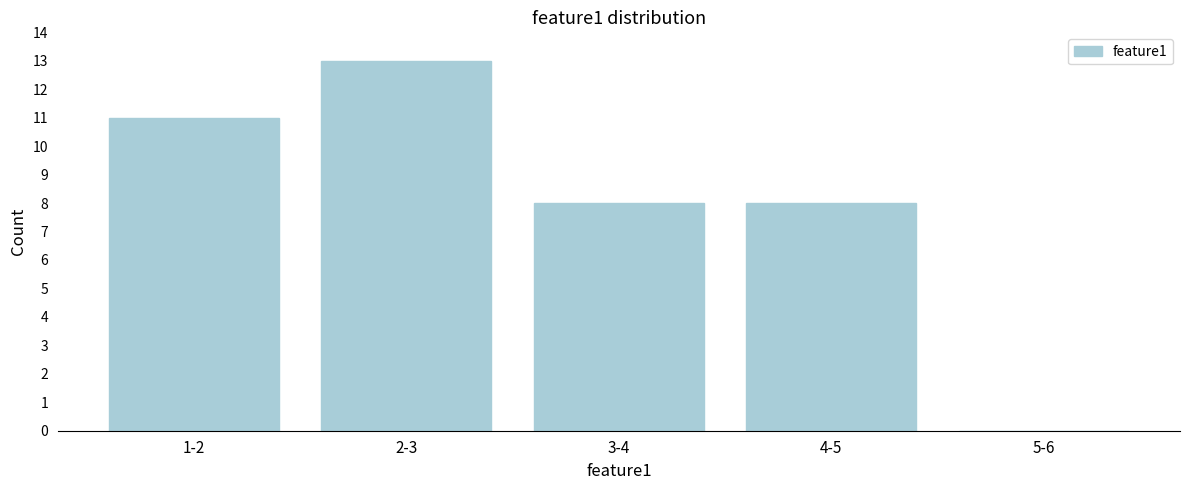

Reading right to left, what are all the values shown in this chart?

5-6=0	4-5=8	3-4=8	2-3=13	1-2=11